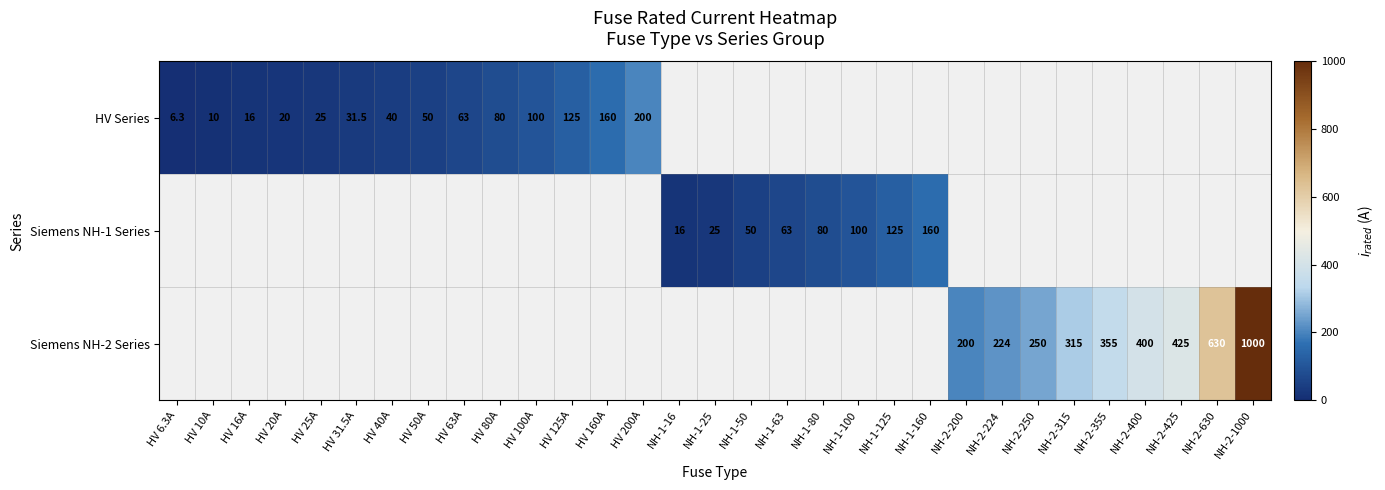

Is it true that Siemens NH-1 Series equals 160.0 at NH-1-160?

True